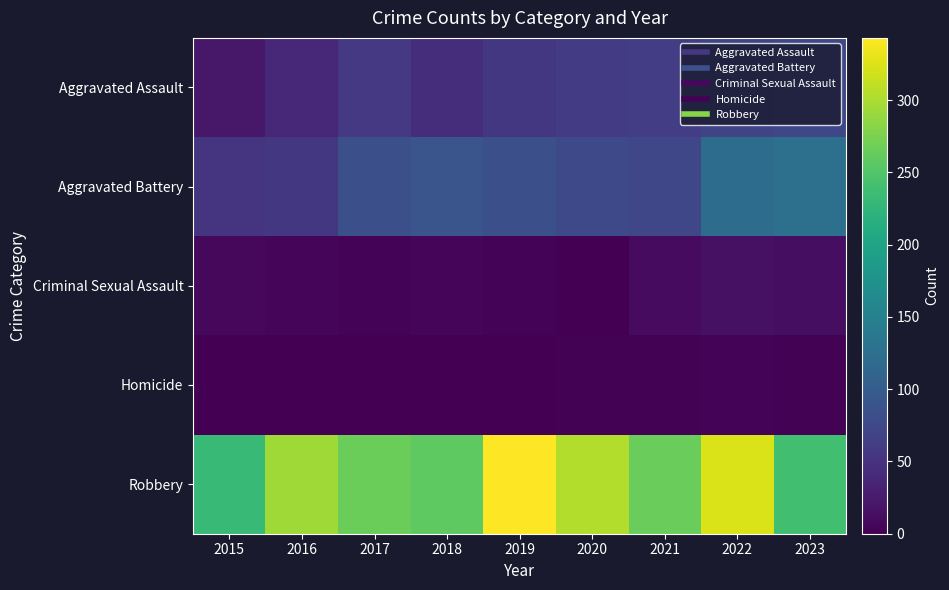

Which has a higher value, 2020 or 2015?

2020